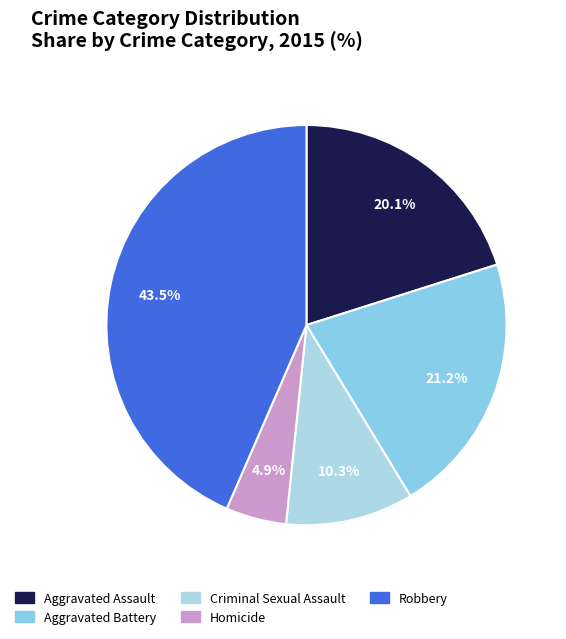

How many slices are in this pie chart?

5